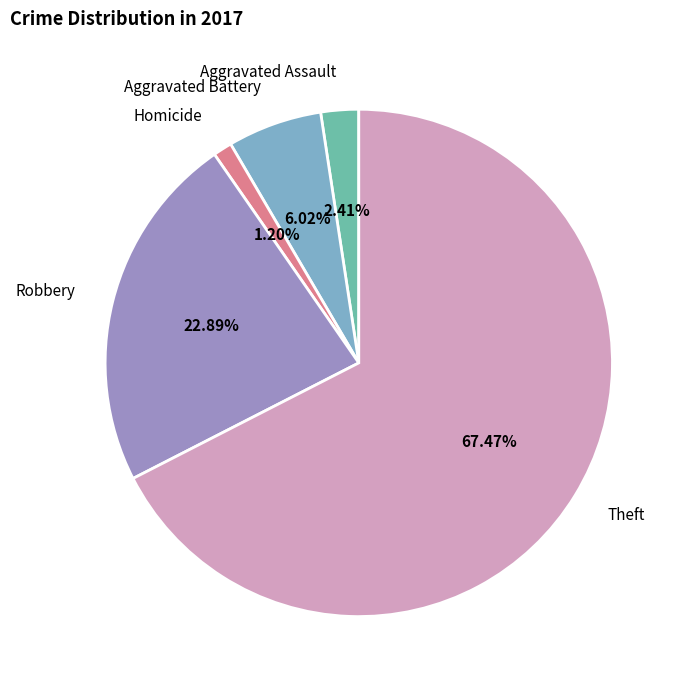

Approximately how many times larger is the value at Robbery compared to Theft?

0.3